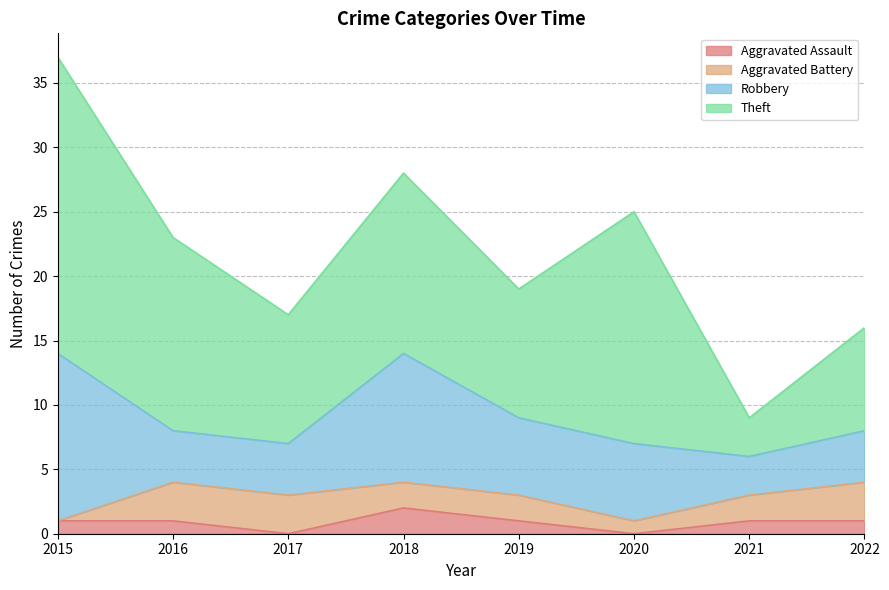

Read the Aggravated Battery value at 2017.

3